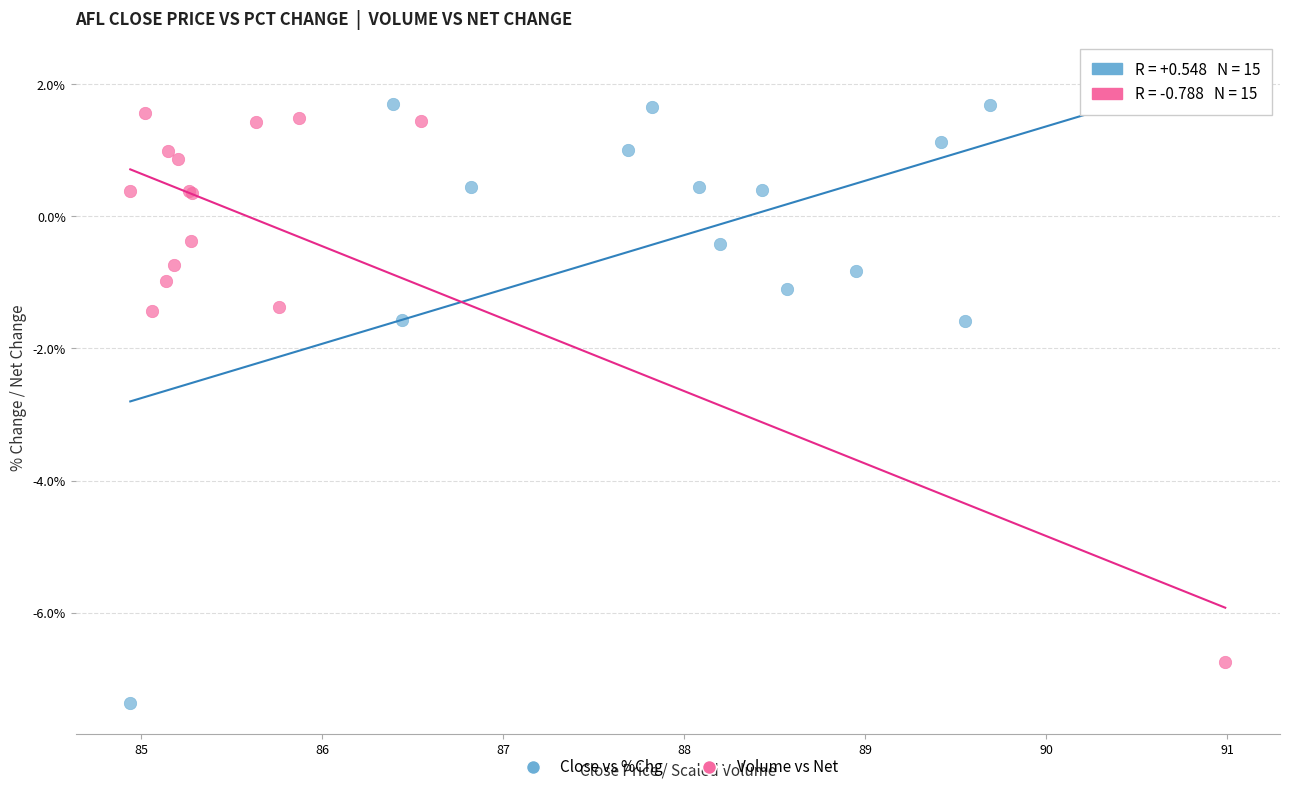

What are all the series names shown in the legend?

Close vs %Chg, Volume vs Net